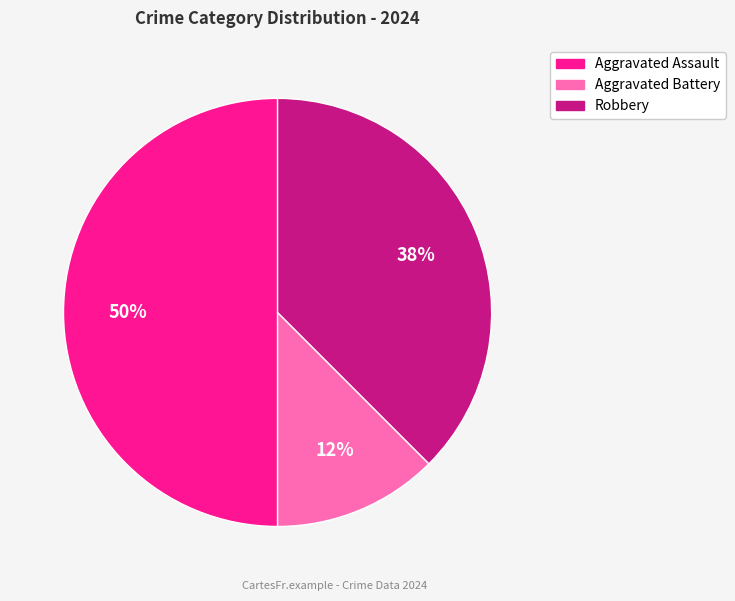

How many slices are in this pie chart?

3